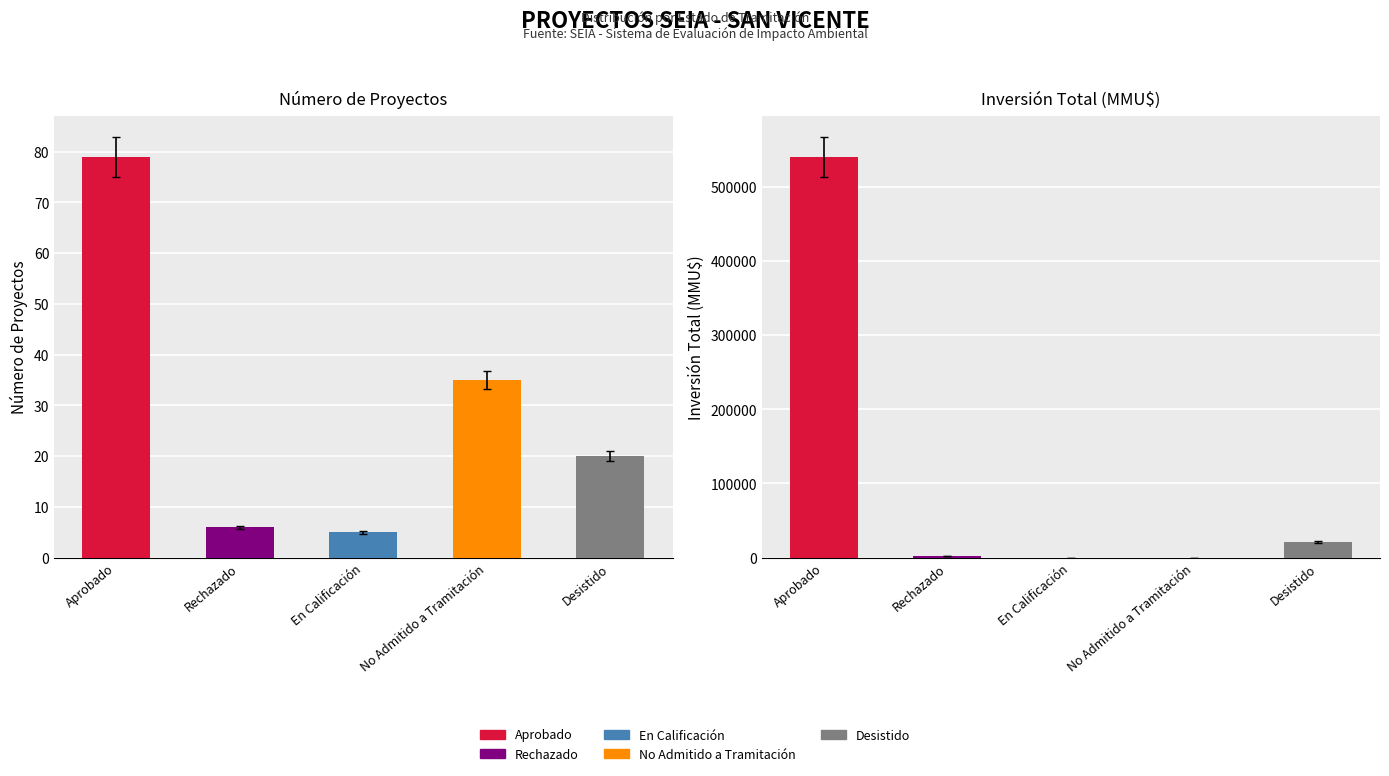

What is the sum of all Count values?

145